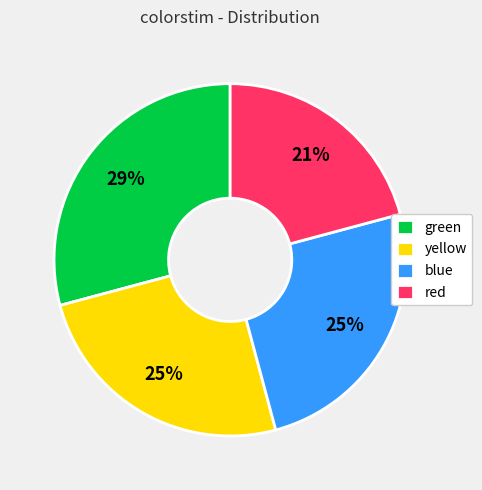

To the nearest percent, what portion does blue represent?

25%